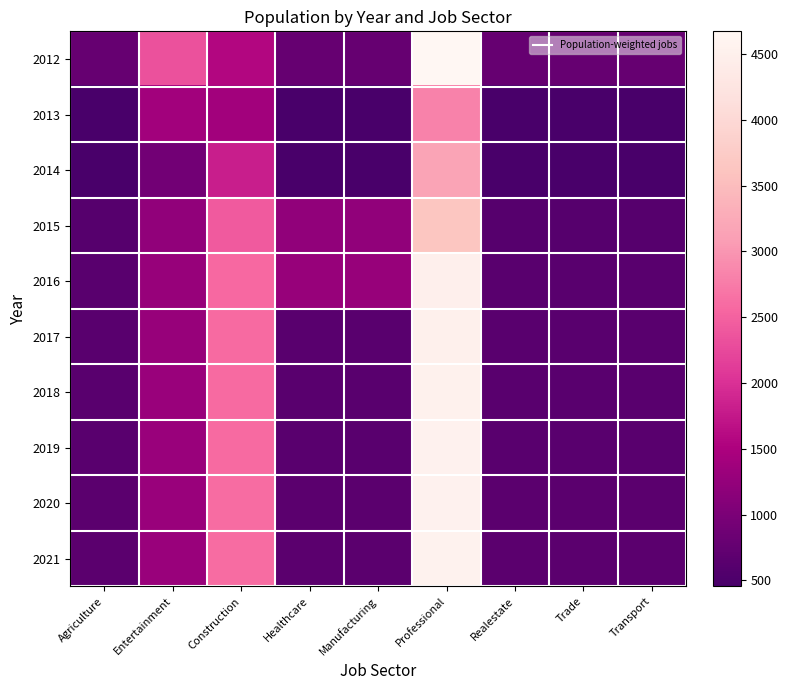

What is the difference between the highest and lowest values at Professional?

1860